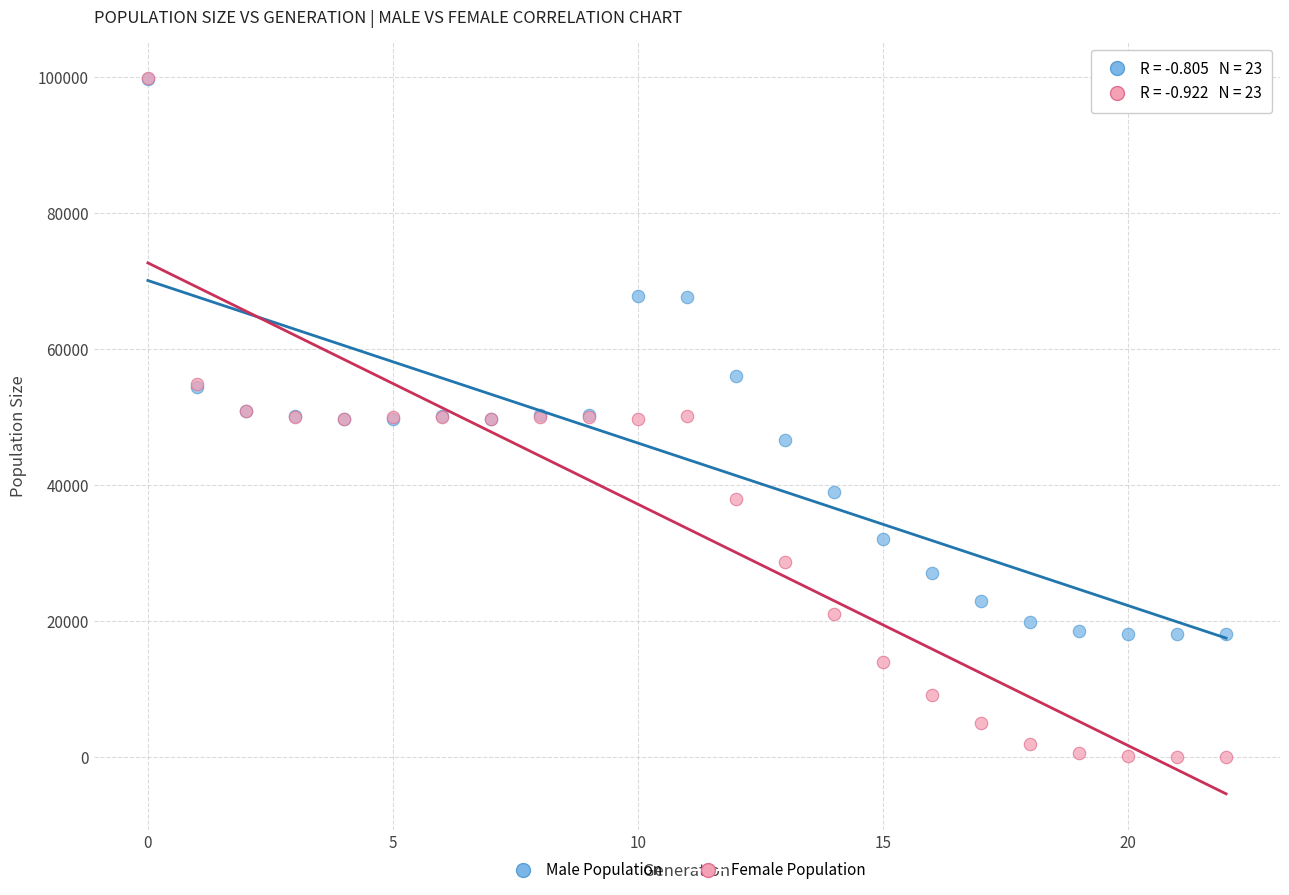

What are all the series names shown in the legend?

Male Population, Female Population